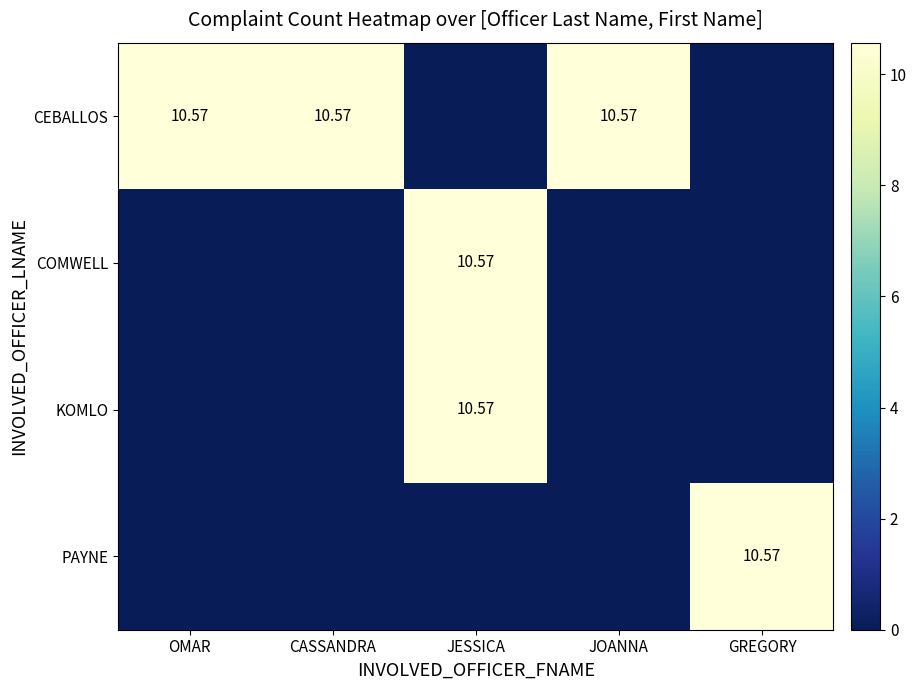

How many data points does each series have?

5